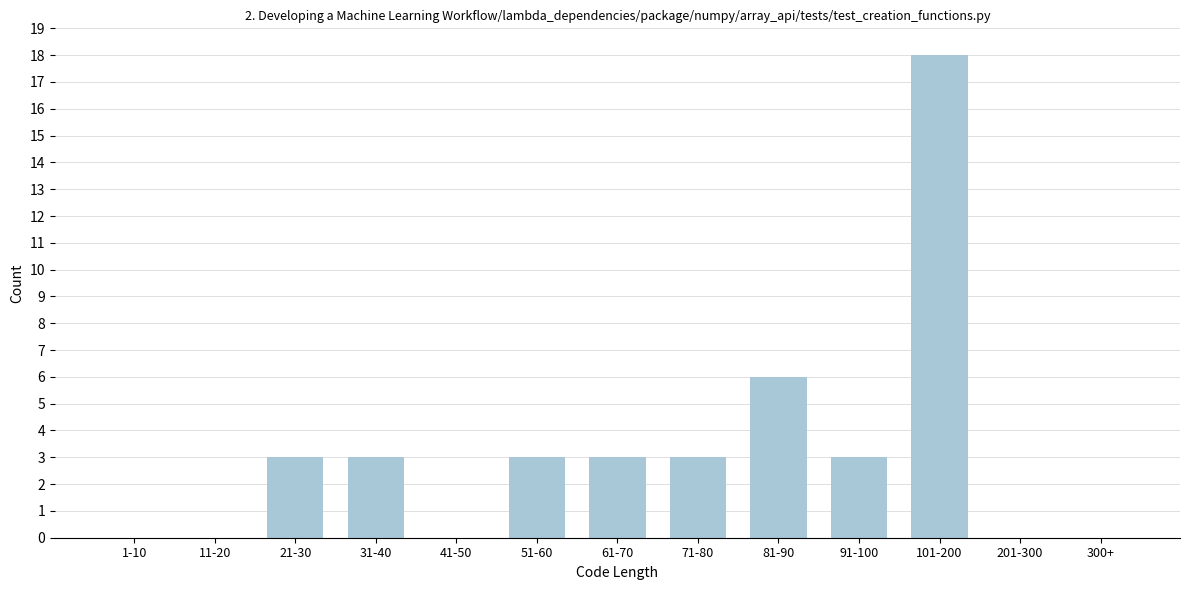

Reading right to left, list all the values displayed in this chart.

300+=0	201-300=0	101-200=18	91-100=3	81-90=6	71-80=3	61-70=3	51-60=3	41-50=0	31-40=3	21-30=3	11-20=0	1-10=0